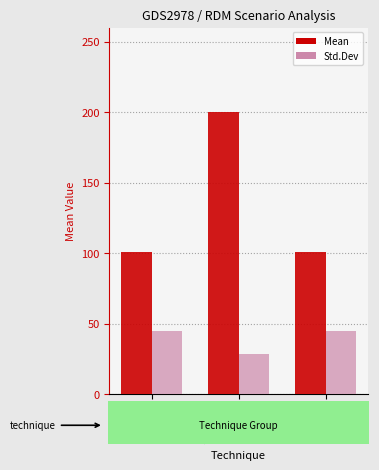

What is the approximate value of Mean at Placebo?

200.1